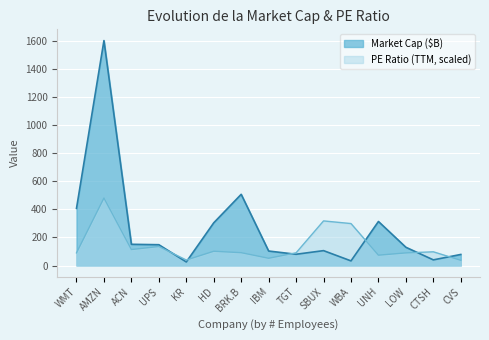

What are all the series names shown in the legend?

Market Cap ($B), PE Ratio (TTM, scaled)